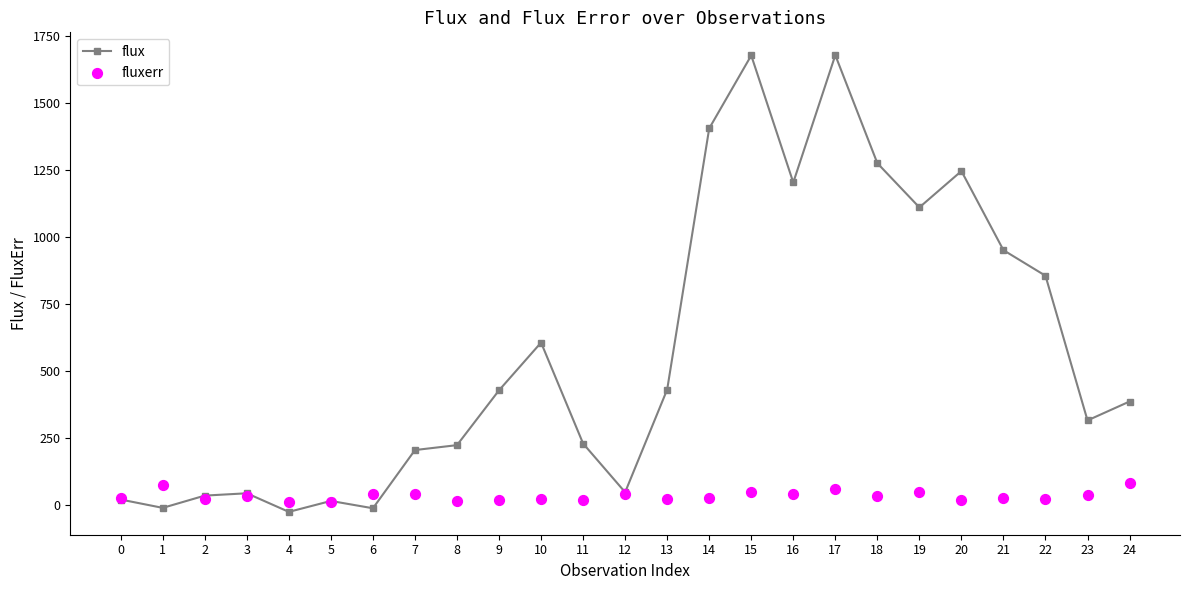

At which category is the sum across all series the highest?

17